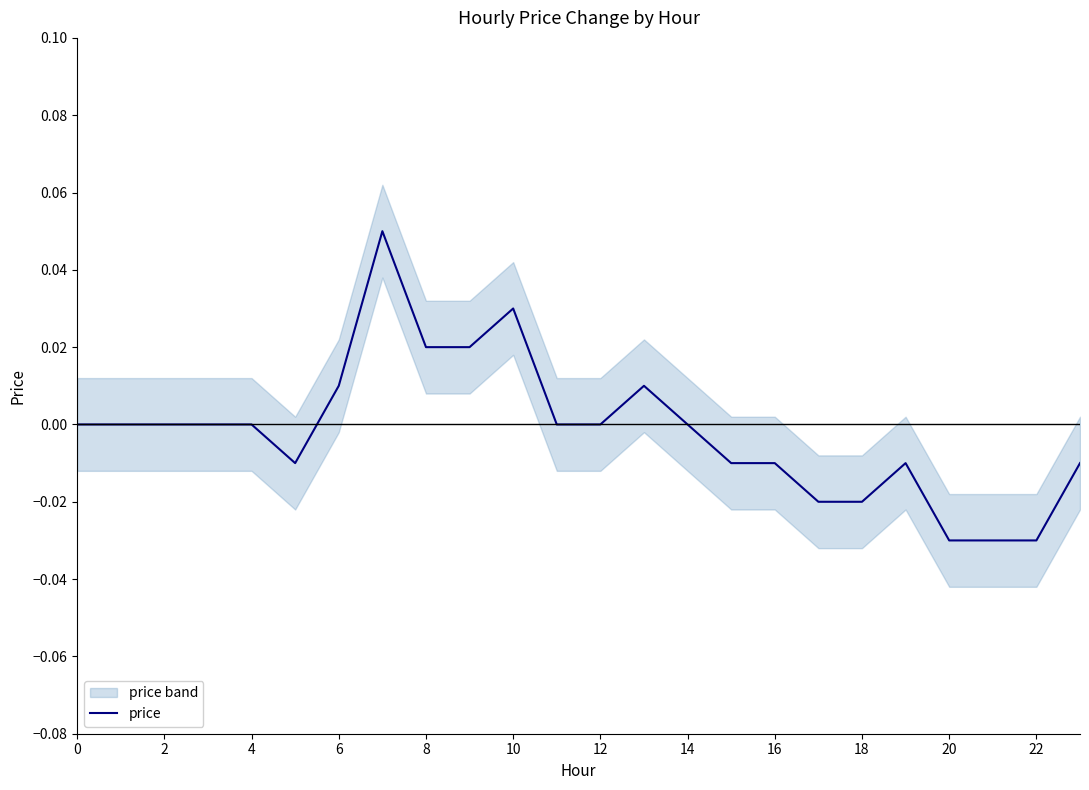

Does the chart have visible grid lines?

No